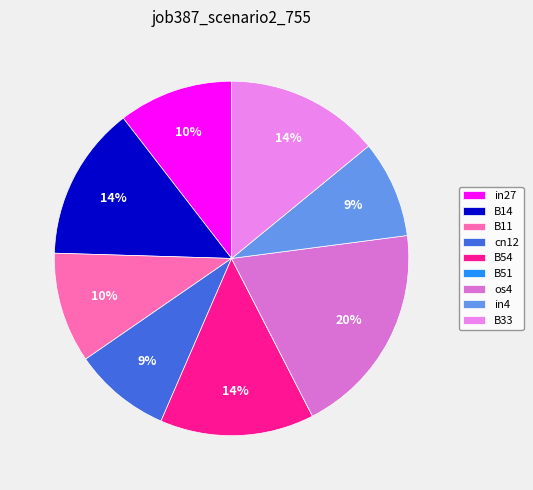

Do cn12 and B11 together represent more than half of the pie?

No